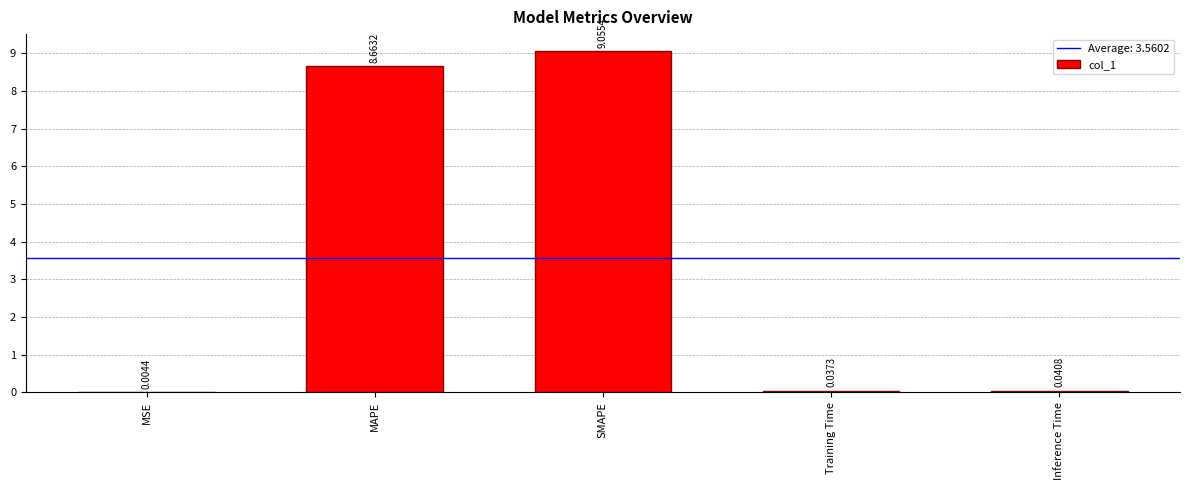

What is the sum of all values?

17.8